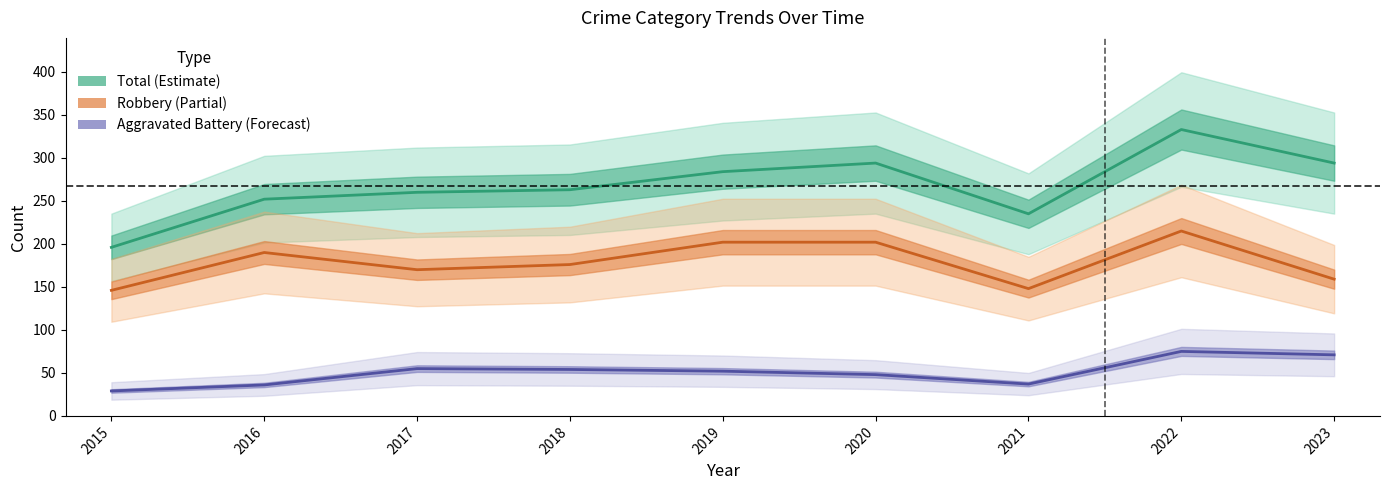

How many data points in Total are less than 263?

4